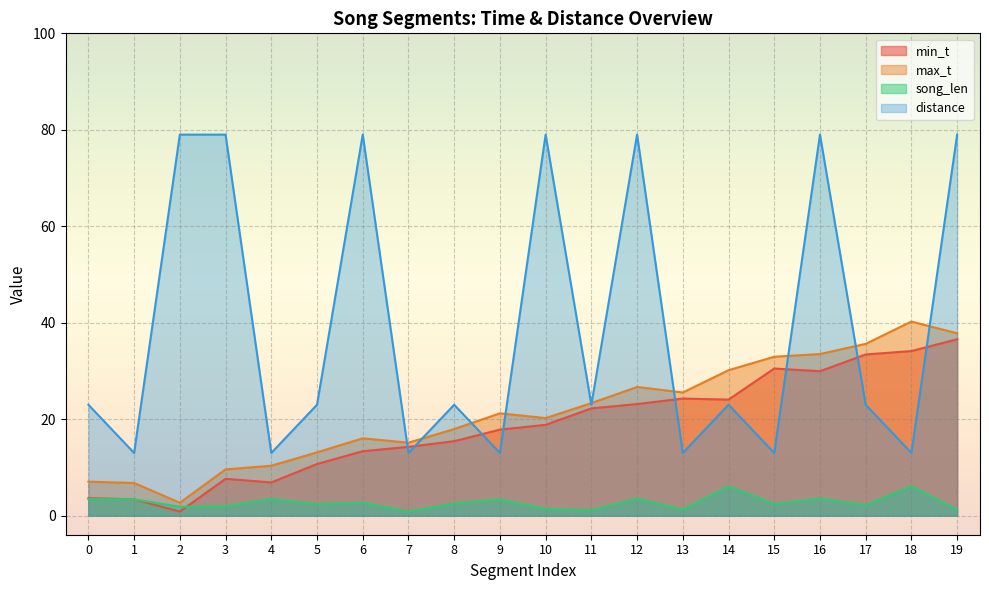

What is the total value across all series at 17?

94.2